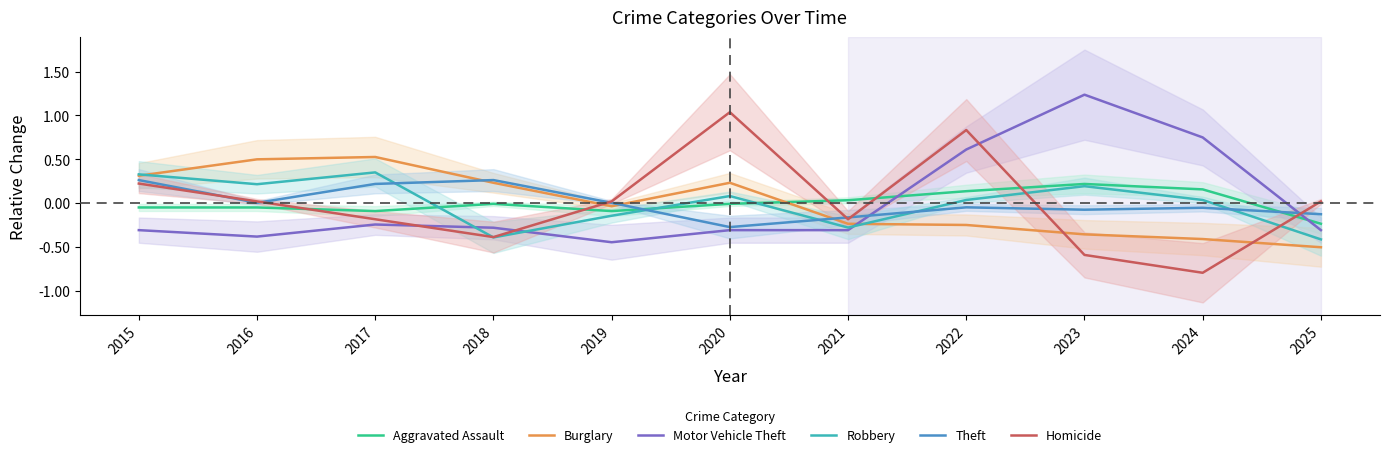

At which category is the sum across all series the highest?

2022